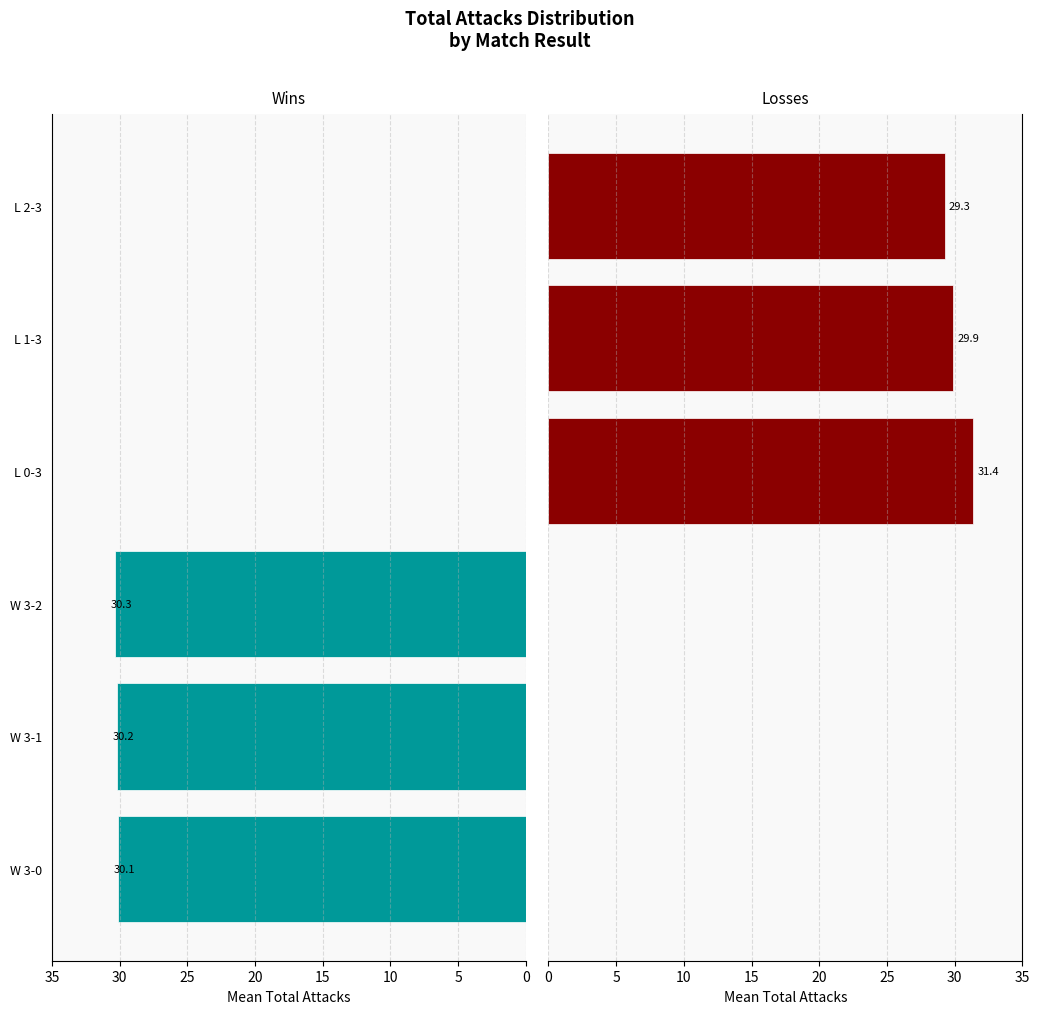

Reading left to right, extract all data points from this chart.

Wins Total Attacks: 30.1	30.2	30.3
Losses Total Attacks: 31.4	29.9	29.3